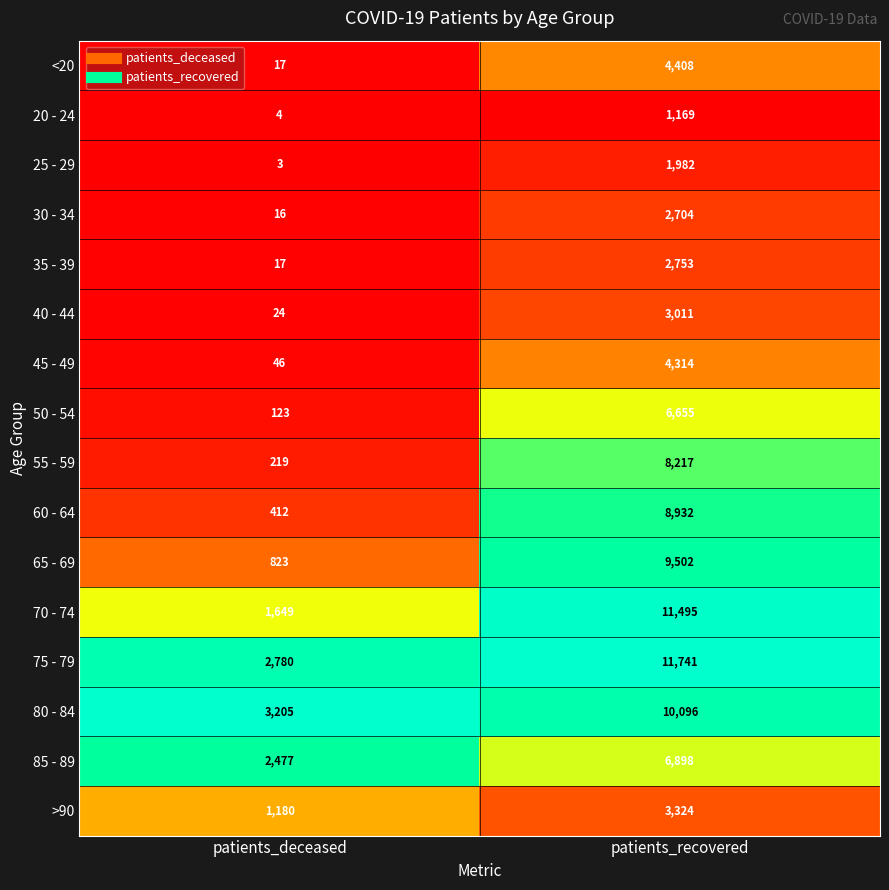

The 55 - 59 series shows 11411 at patients_recovered. True or false?

False